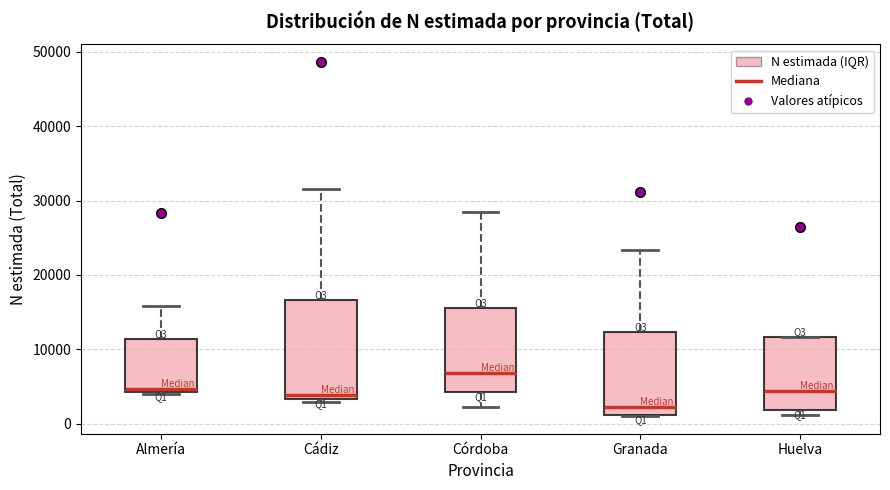

Reading left to right, transcribe this box plot: for each box, give where its median line is, the range the box spans, and where its two whiskers end, as read against the y-axis. The values are not printed on the chart, so give them approximately, as read against the axis.

Almería: median 5000, box 4000 to 11000, whiskers 4000 (just below the box's lower edge) to 16000
Cádiz: median 4000, box 3000 to 17000, whiskers 3000 to 32000
Córdoba: median 7000, box 4000 to 16000, whiskers 2000 to 29000
Granada: median 2000, box 1000 to 12000, whiskers 1000 to 23000
Huelva: median 4000, box 2000 to 12000, whiskers 1000 to 12000